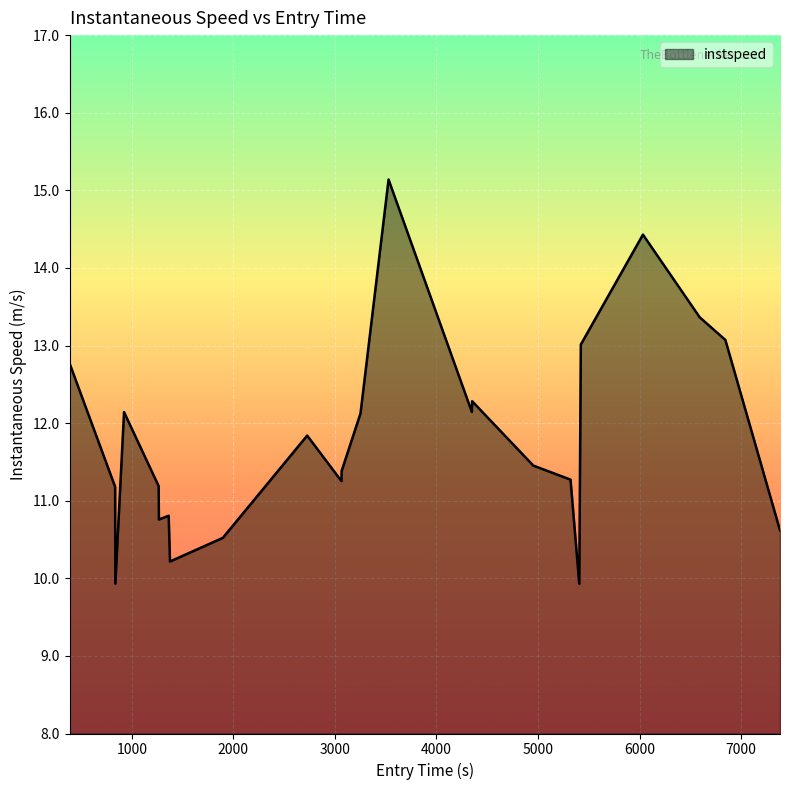

What is the smallest value displayed?

9.9